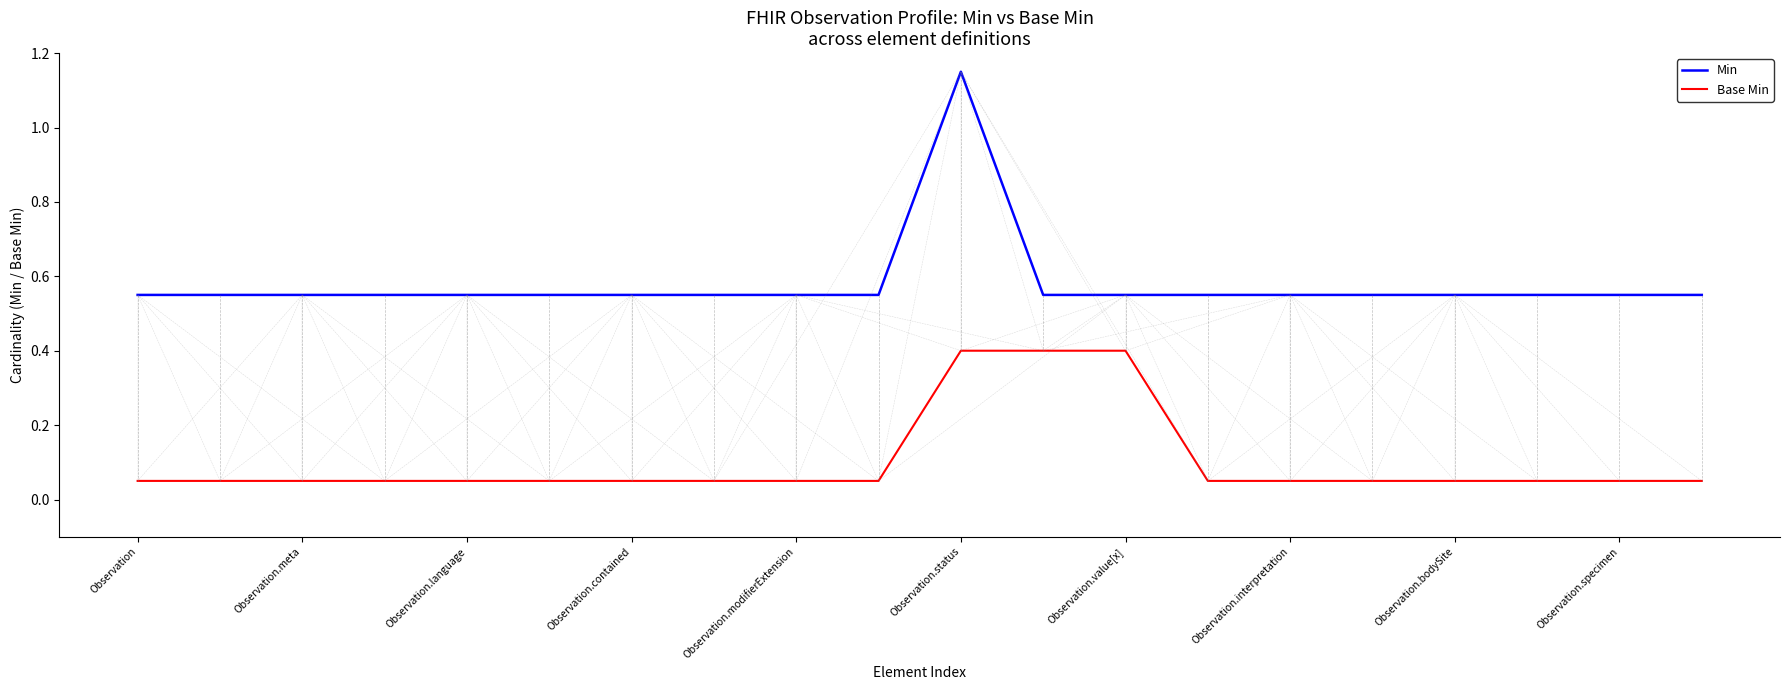

How many lines are shown in the chart?

2